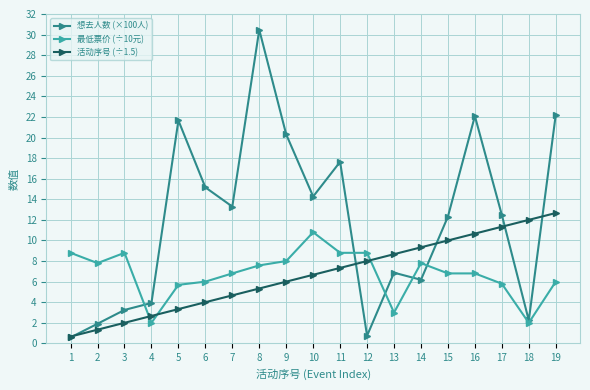

What is the sum of the 想去人数 (×100人) values at 9 and 2?

22.2